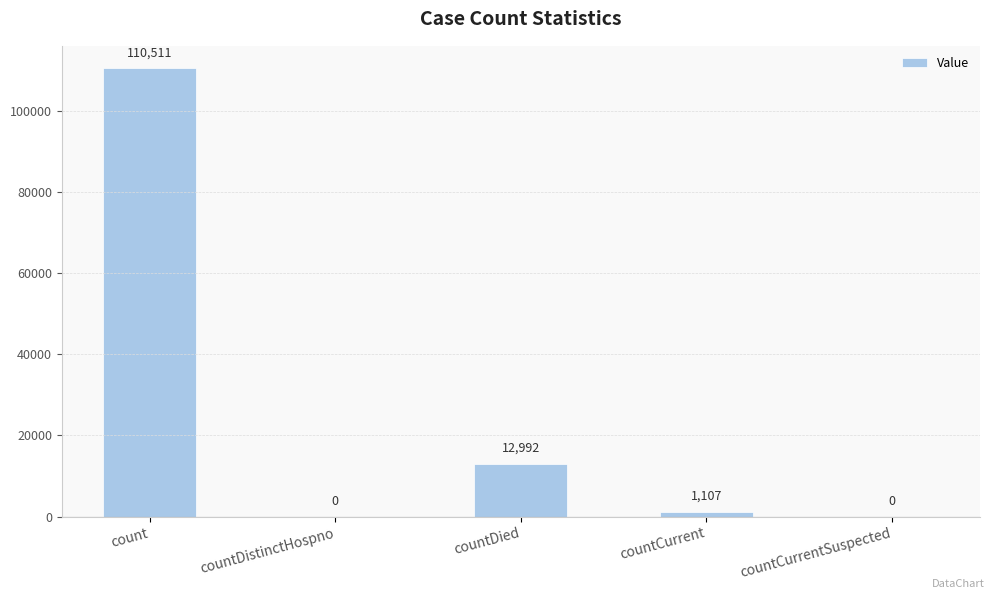

At which label is the value closest to 55255?

countDied